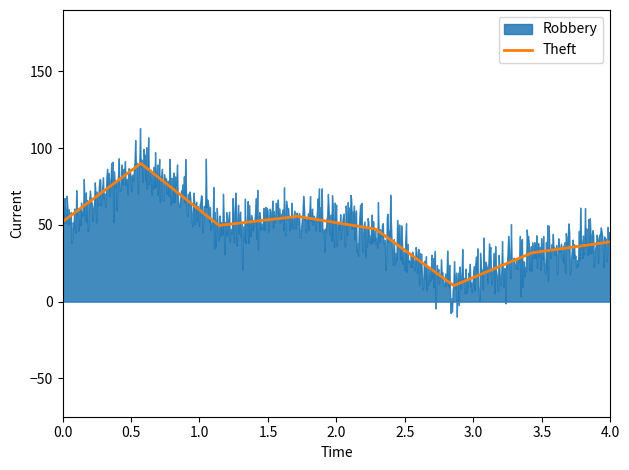

What is the minimum value for Theft?

10.5